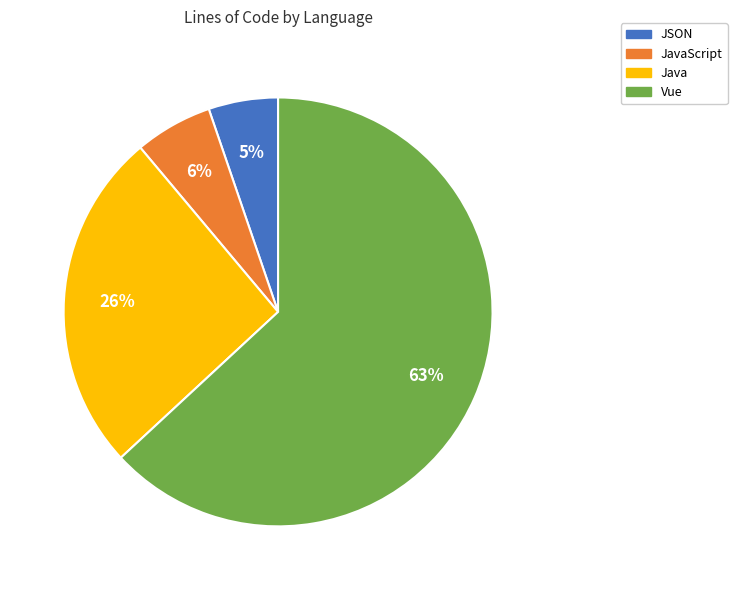

Does Java account for over 50% of the chart?

No